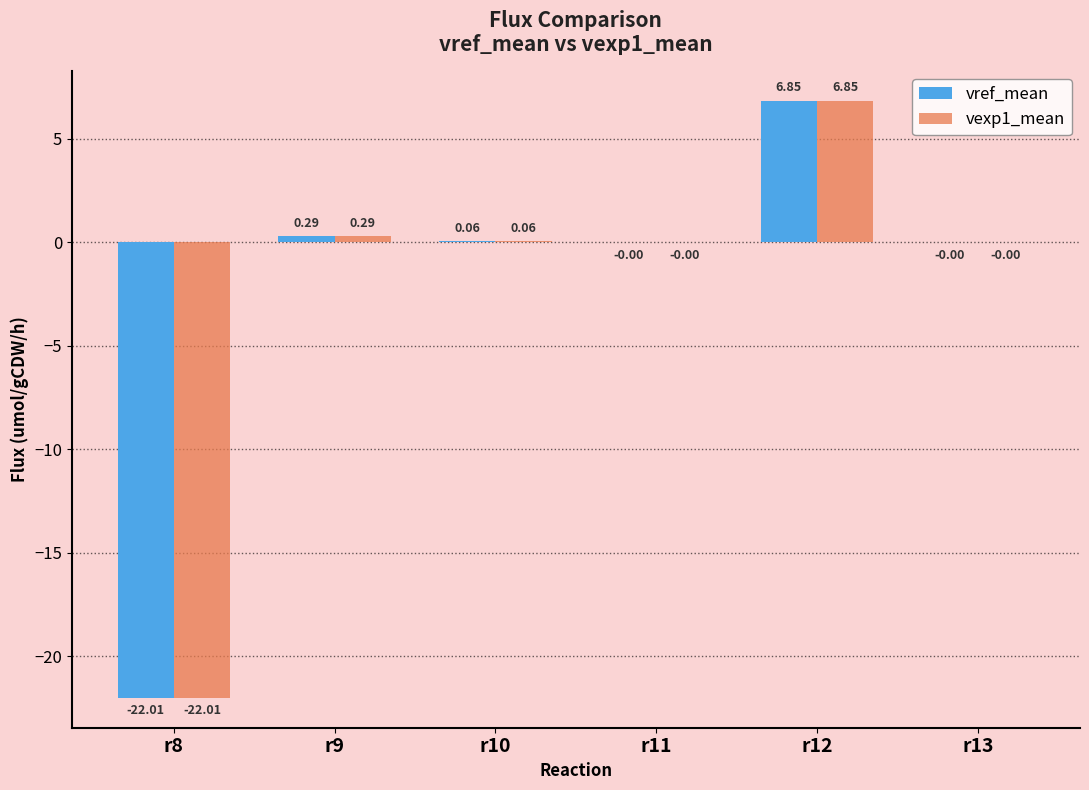

At which category is the sum across all series the highest?

r12